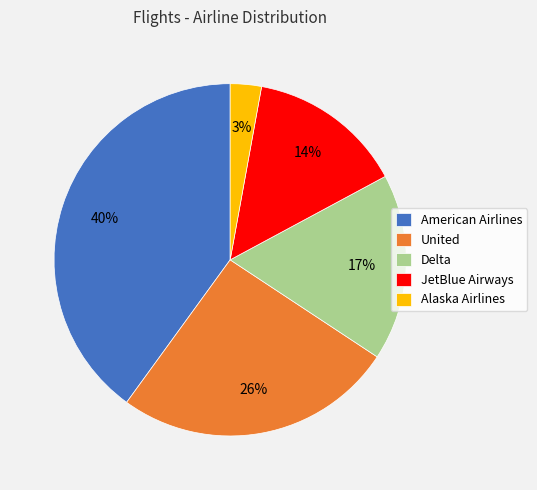

To the nearest percent, what is the difference between the JetBlue Airways and Delta slice percentages?

3%